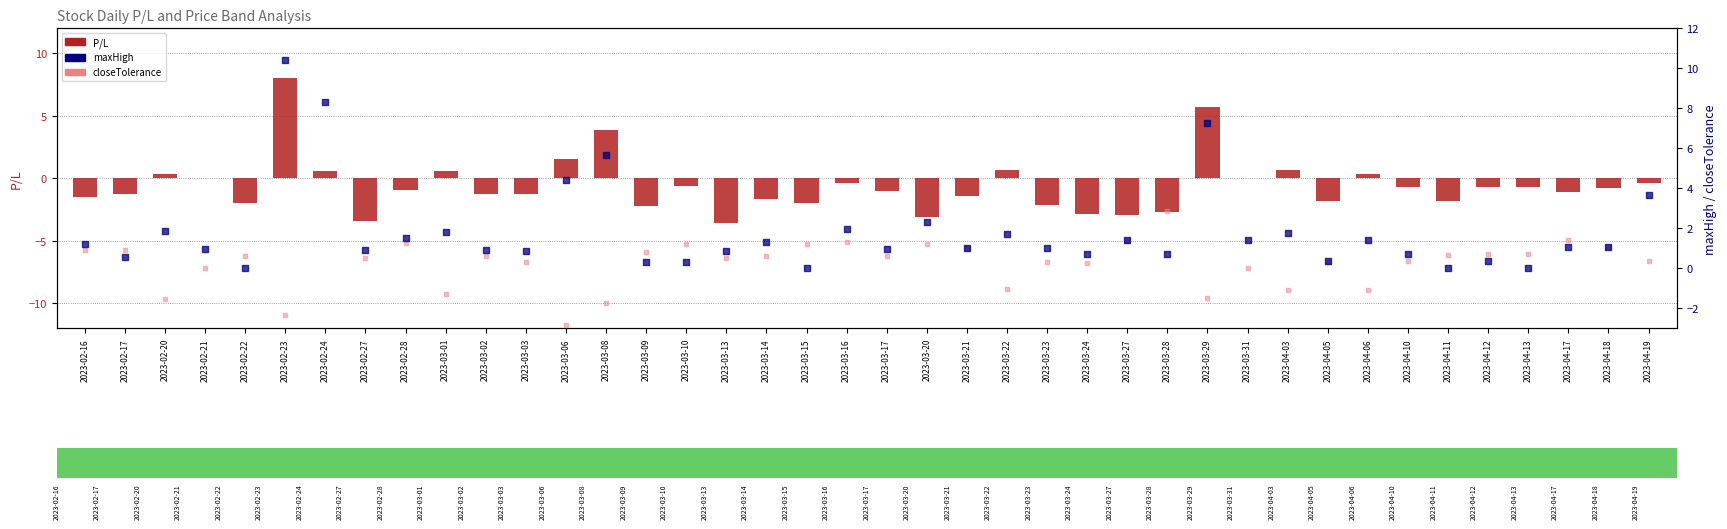

Which series has the largest Y range (max minus min)?

P/L